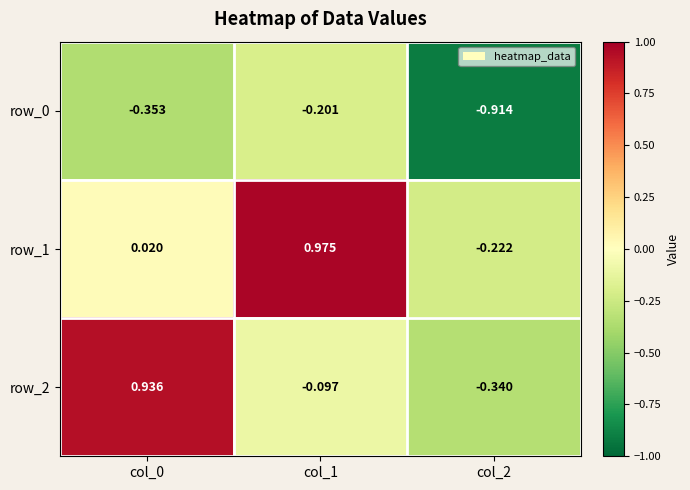

Is the value of row_1 at col_0 greater than the value of row_2 at col_1?

Yes